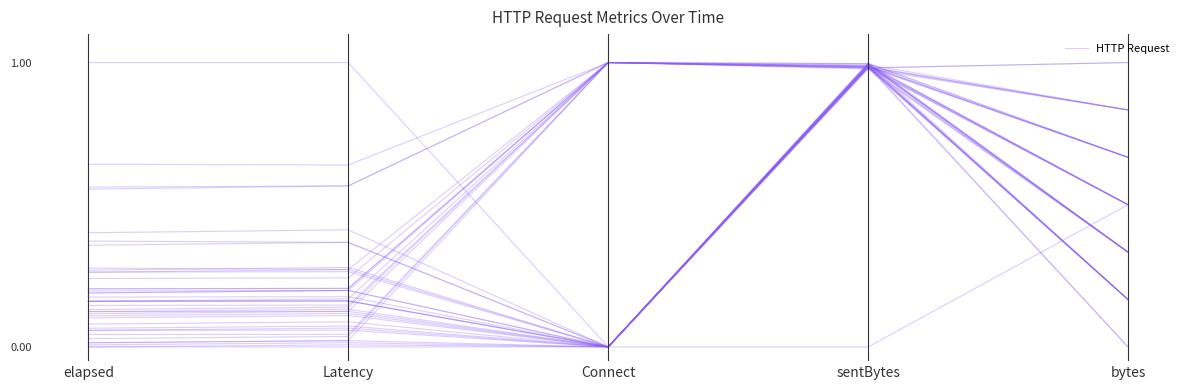

Is it true that the value at sentBytes is 0.3?

False